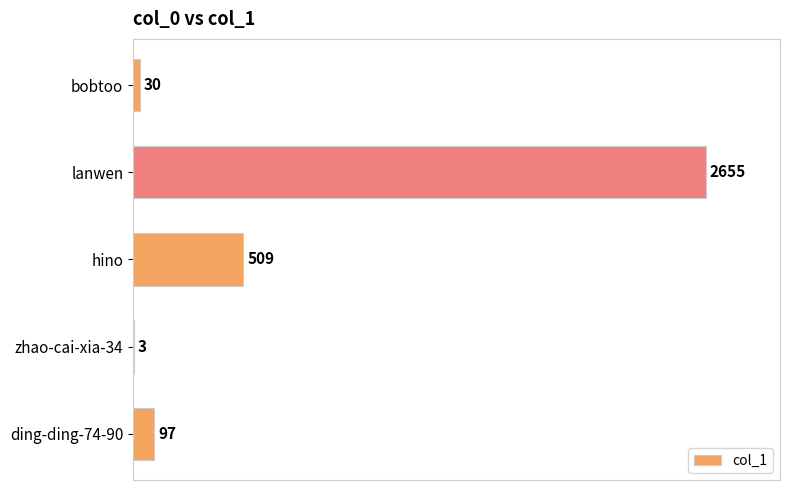

Where is the data nearest to the value 1329?

hino